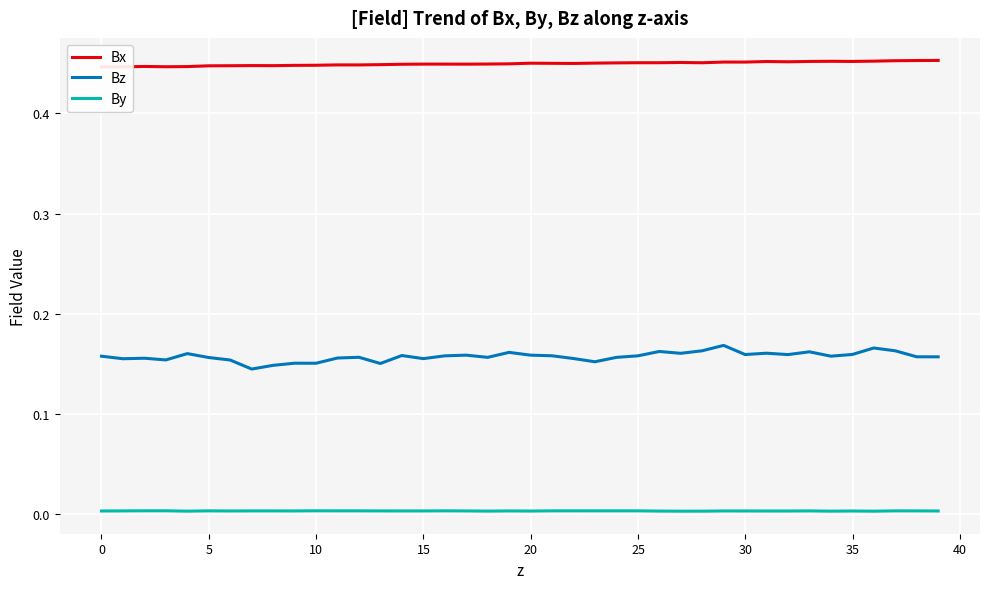

True or false: Bz and By intersect in this chart.

False